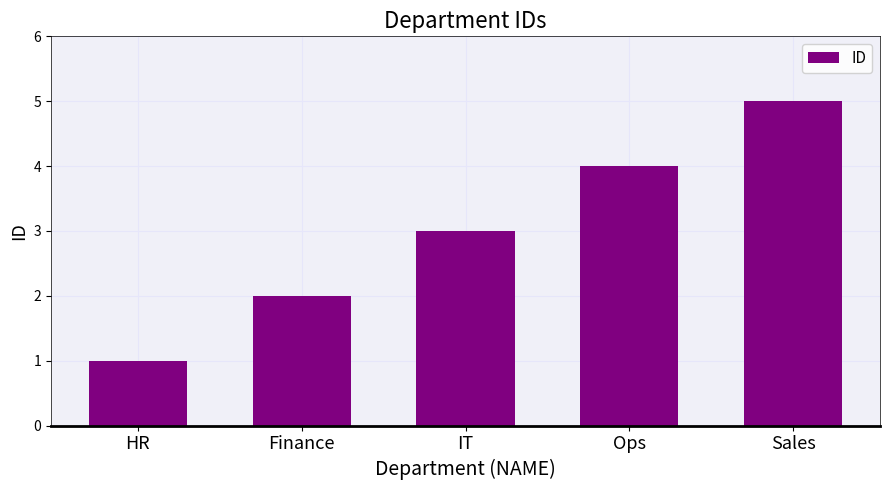

What is the sum of the values at Sales and Ops?

9